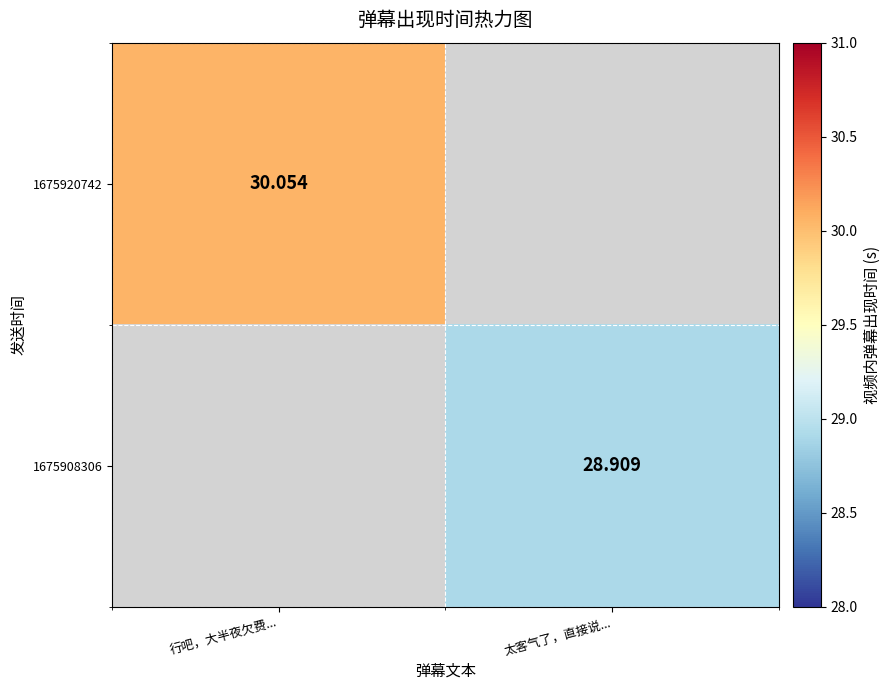

Which category has the highest value in the 1675908306 series?

行吧，大半夜欠费...